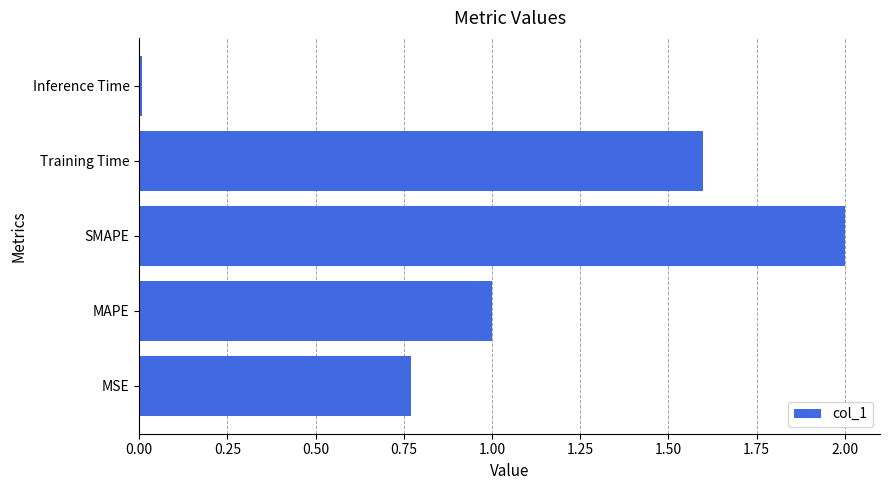

What is the change in value from MAPE to Training Time?

+0.6